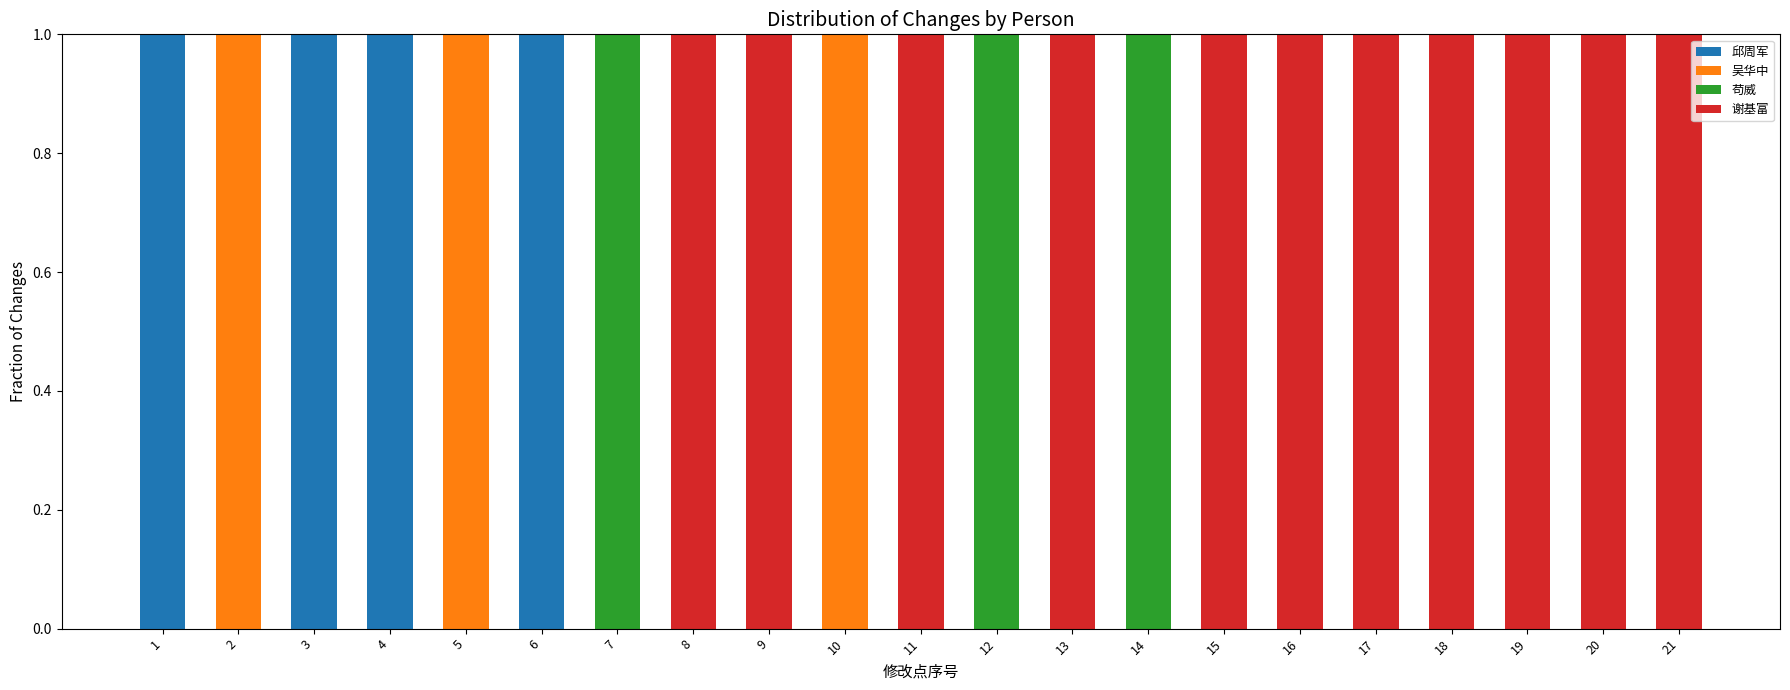

What is the sum of all 邱周军 values?

4